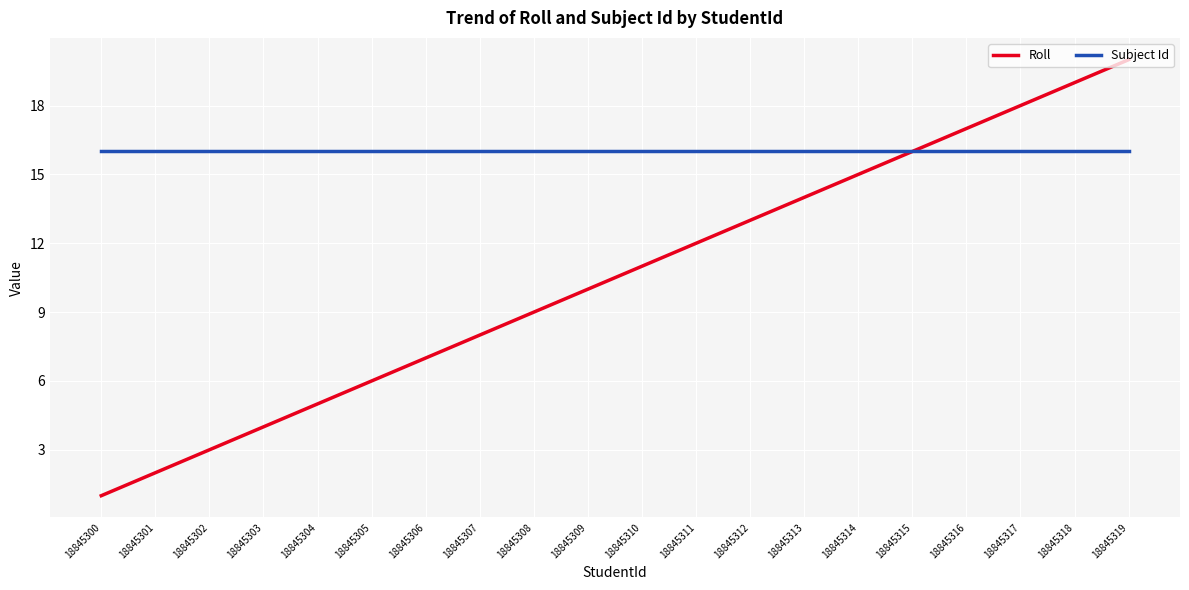

Count the number of data series in this chart.

2